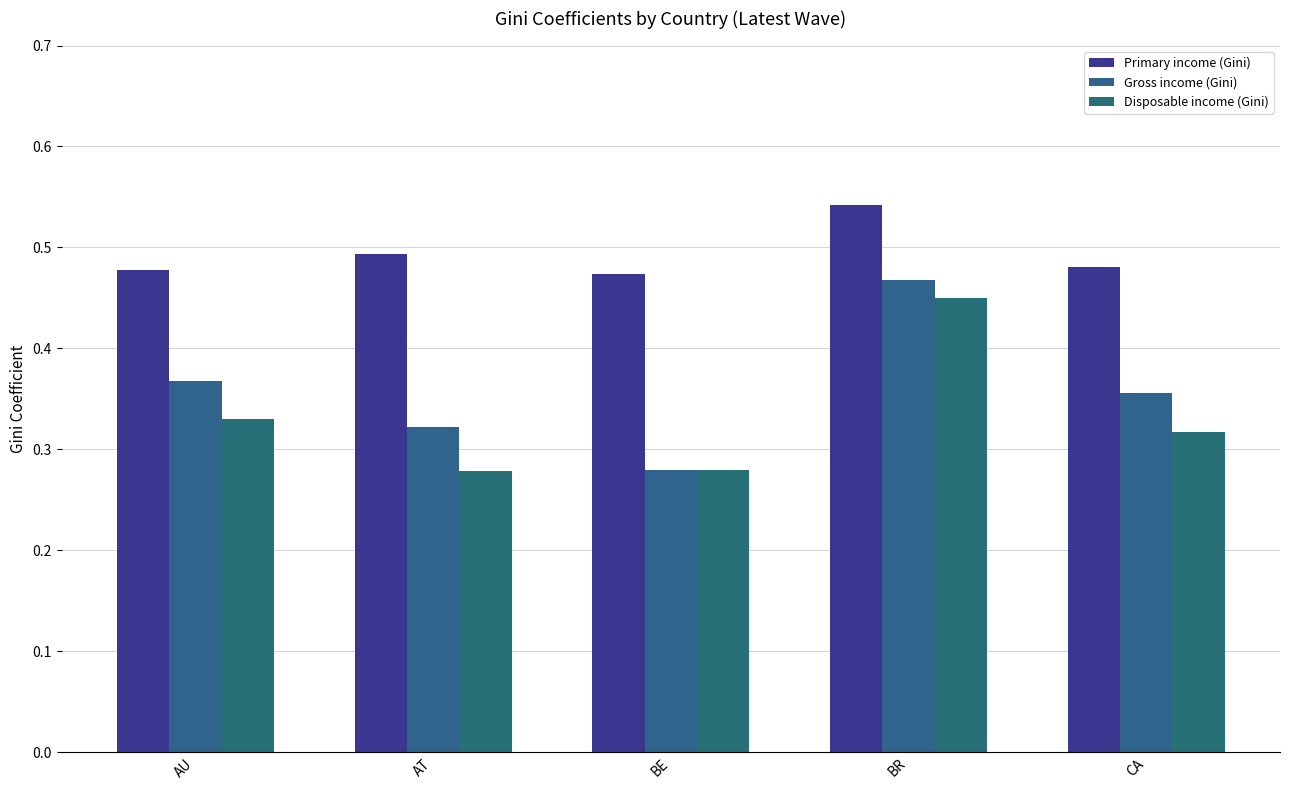

What position from the right is CA?

1